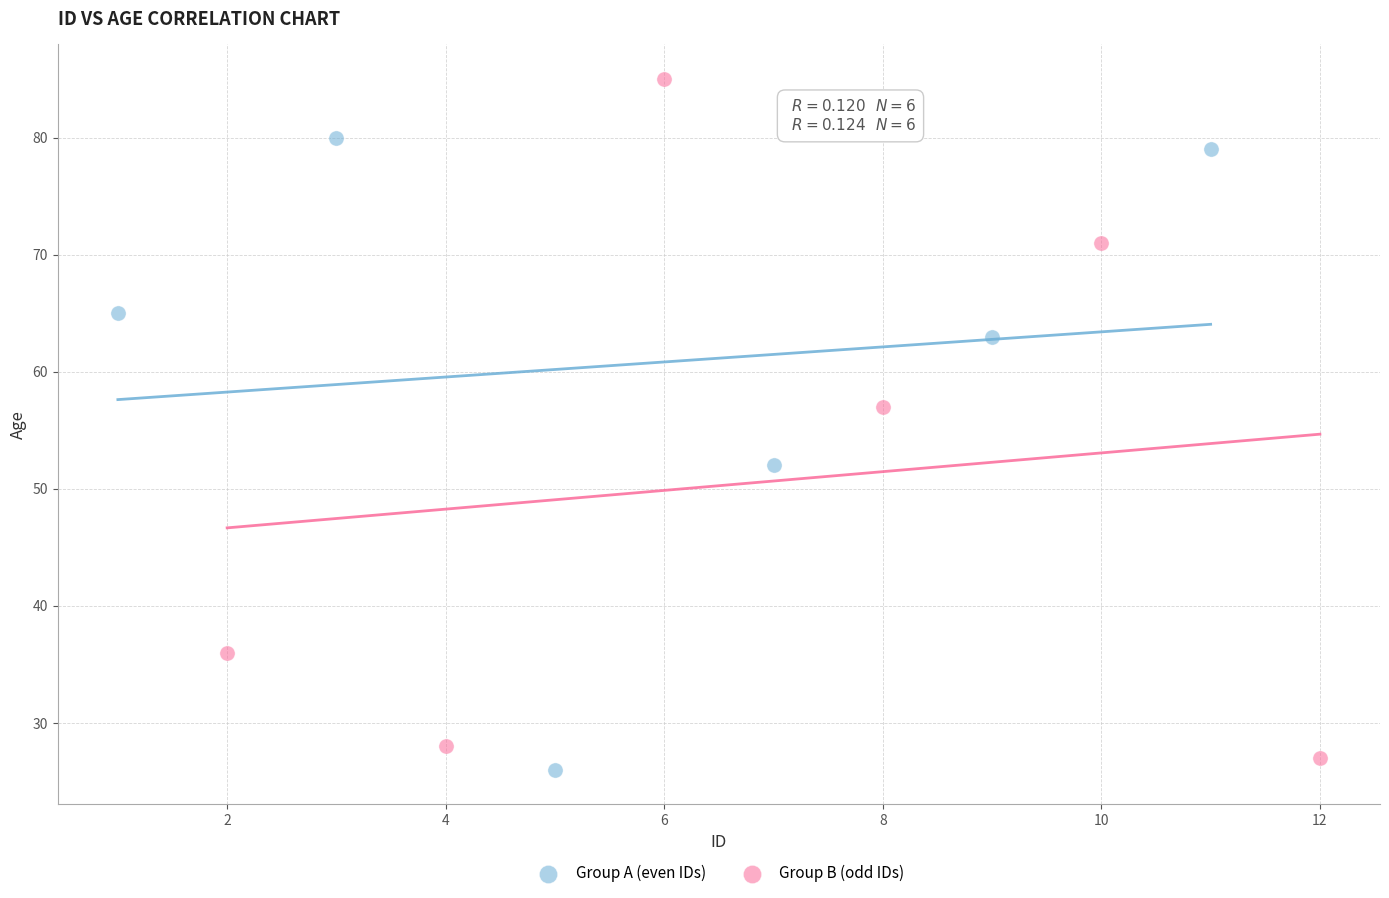

What are all the series names shown in the legend?

Group A (even IDs), Group B (odd IDs)